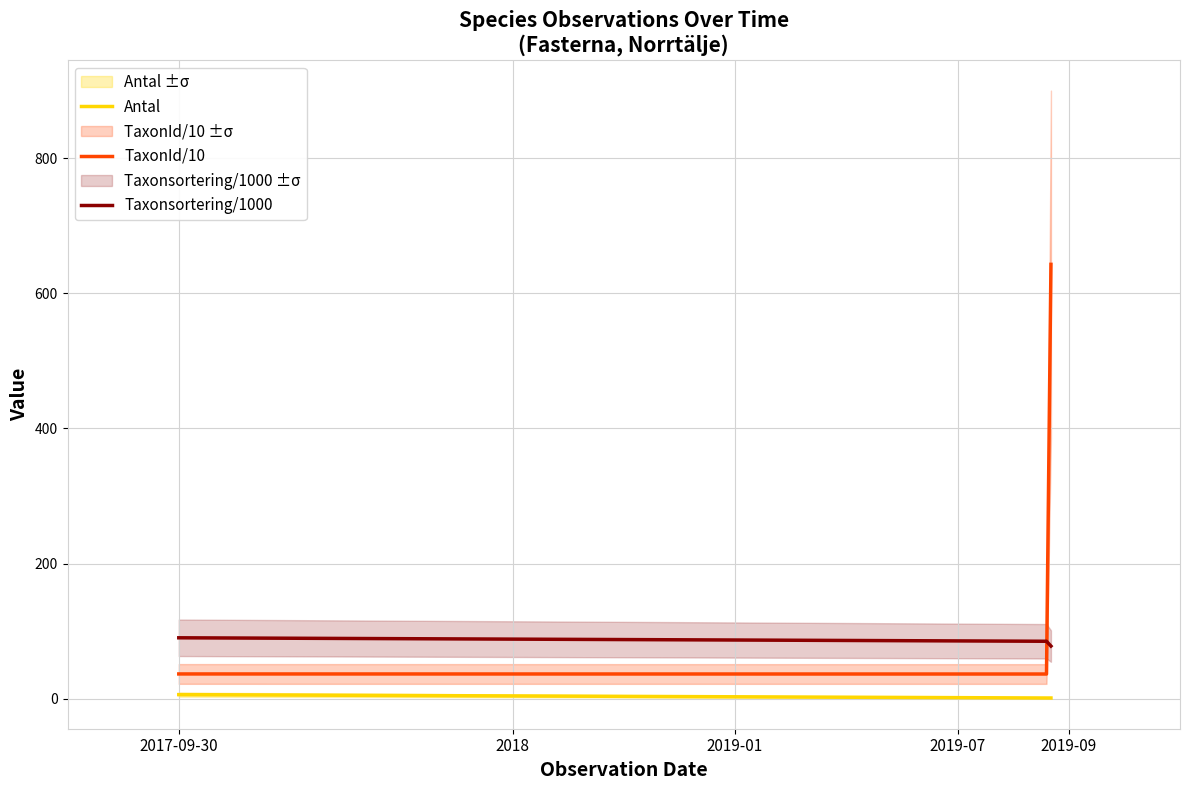

What is the lowest value of the Taxonsortering/1000 series?

77.9